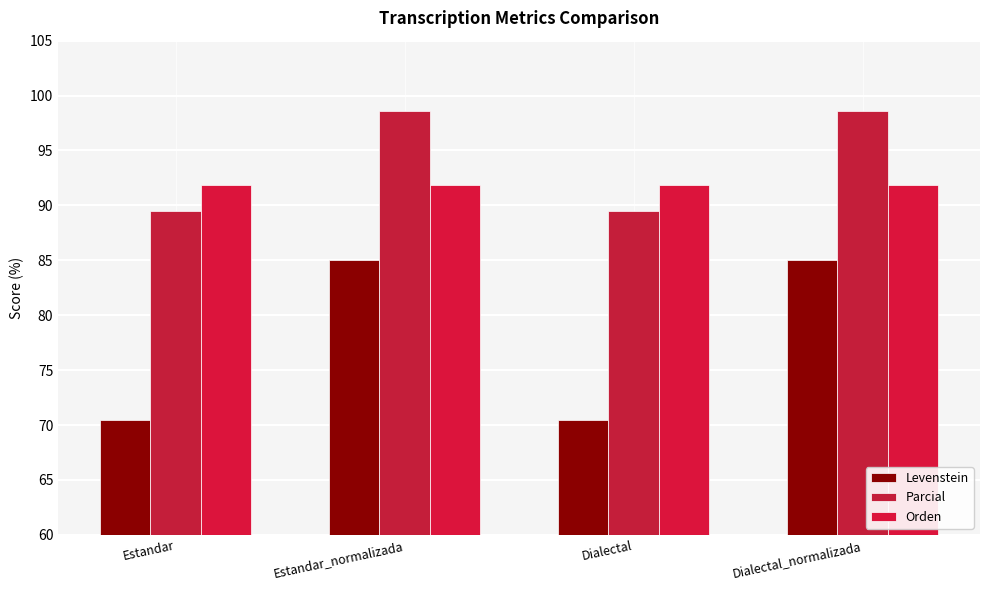

What is the difference between the maximum and minimum values in the Parcial series?

9.1